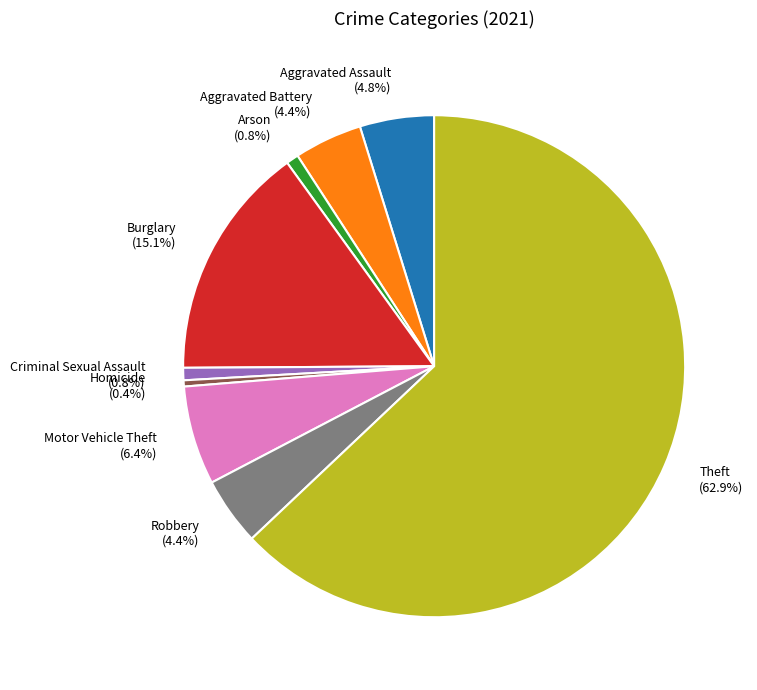

What percentage do Arson and Aggravated Assault together represent?

5.6%